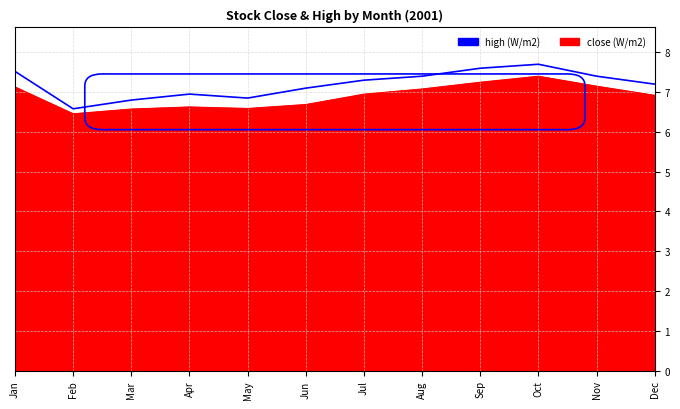

What is the total value across all series at Nov?

14.6